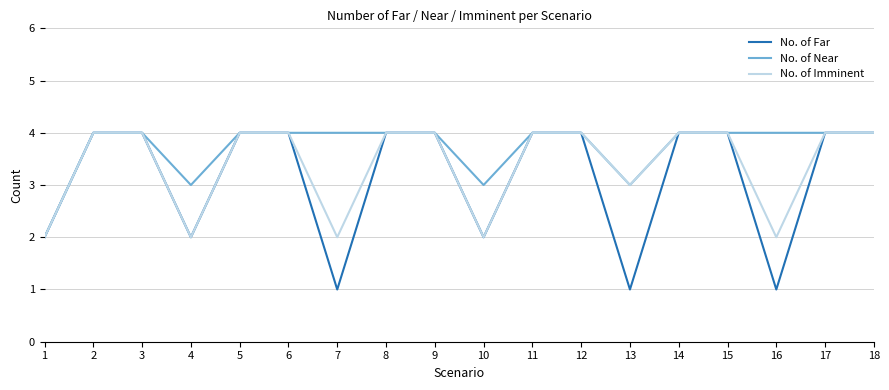

Which series has the widest spread of values?

No. of Far